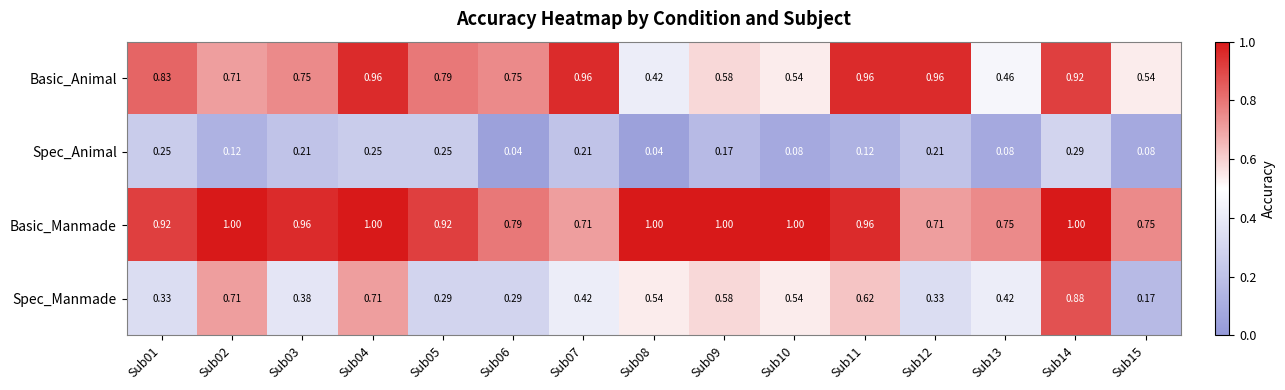

Which series has the largest range (max minus min)?

Spec_Manmade